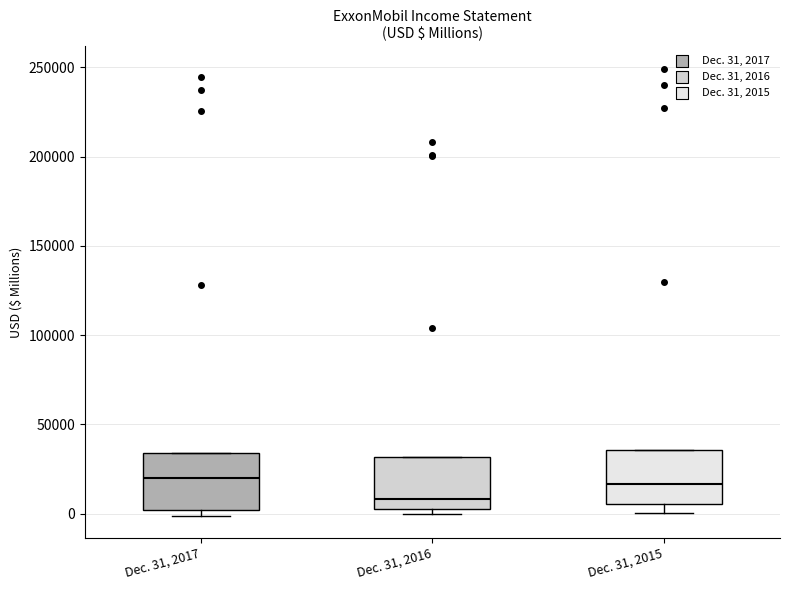

Where is the lower edge of the box for Dec. 31, 2015 on the y-axis? The values are not printed on the chart, so give them approximately, as read against the axis.

5000